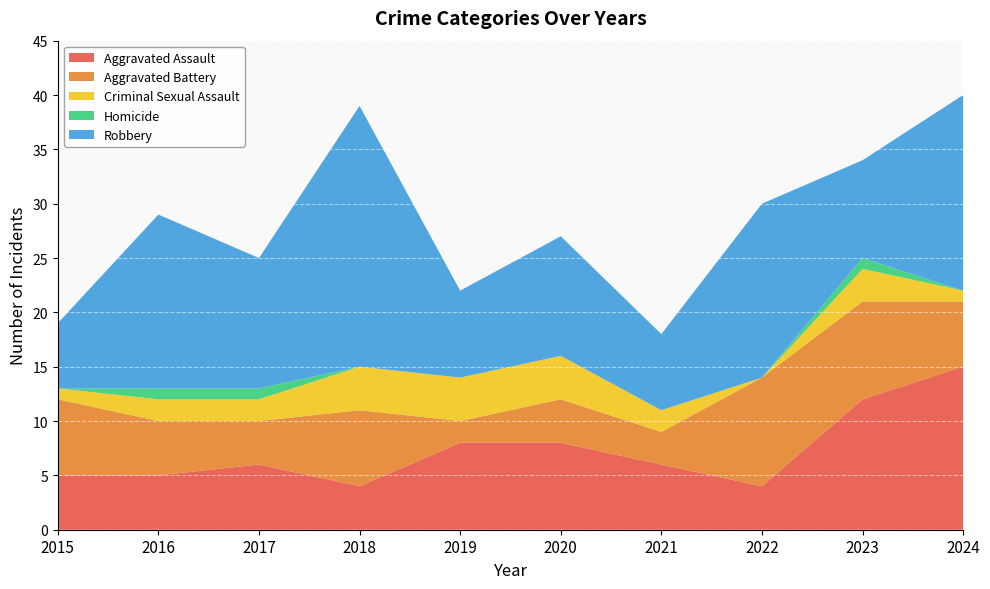

Reading right to left, extract all data points from this chart.

Aggravated Assault: 15	12	4	6	8	8	4	6	5	5
Aggravated Battery: 6	9	10	3	4	2	7	4	5	7
Criminal Sexual Assault: 1	3	0	2	4	4	4	2	2	1
Homicide: 0	1	0	0	0	0	0	1	1	0
Robbery: 18	9	16	7	11	8	24	12	16	6